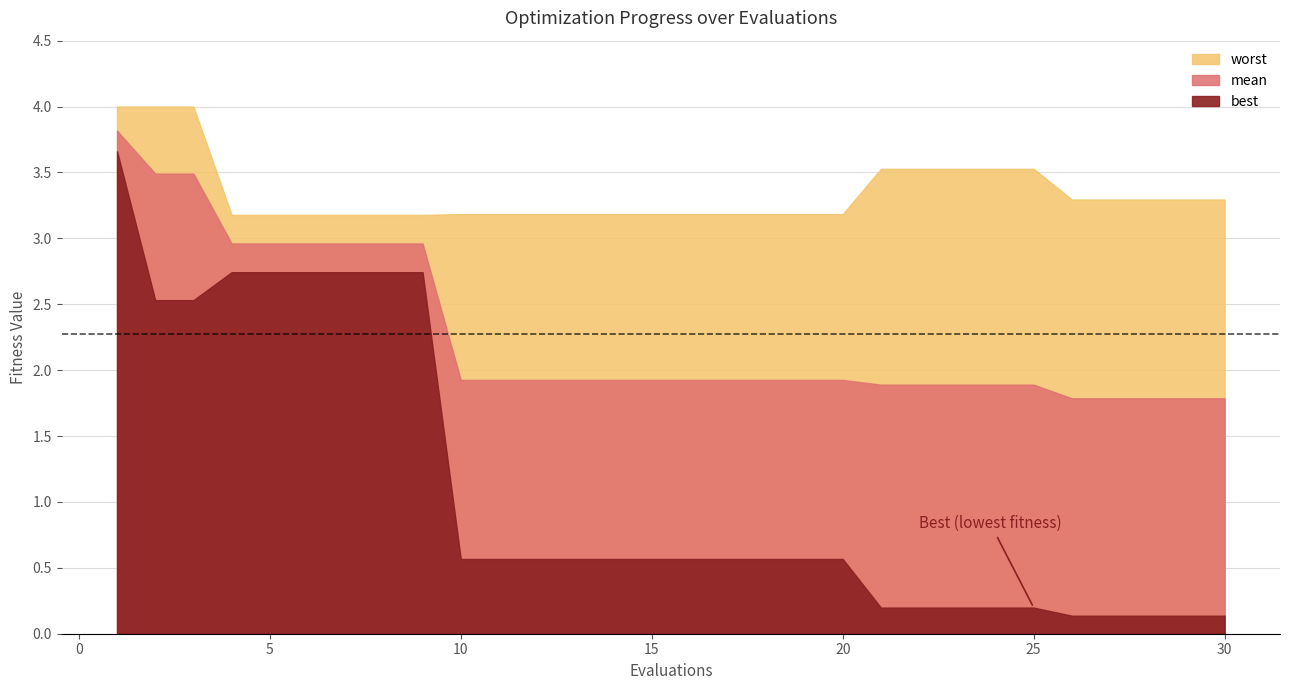

What are all the series names shown in the legend?

mean, best, worst